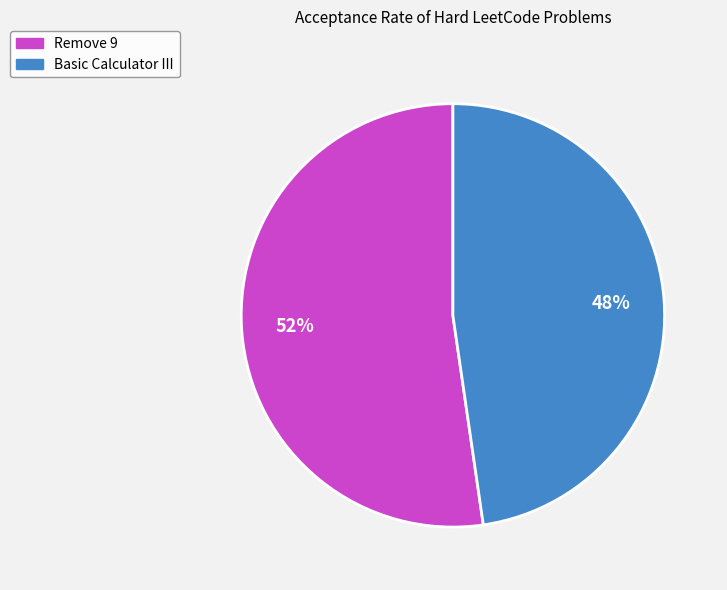

To the nearest percent, what is the combined percentage of Remove 9 and Basic Calculator III?

100%